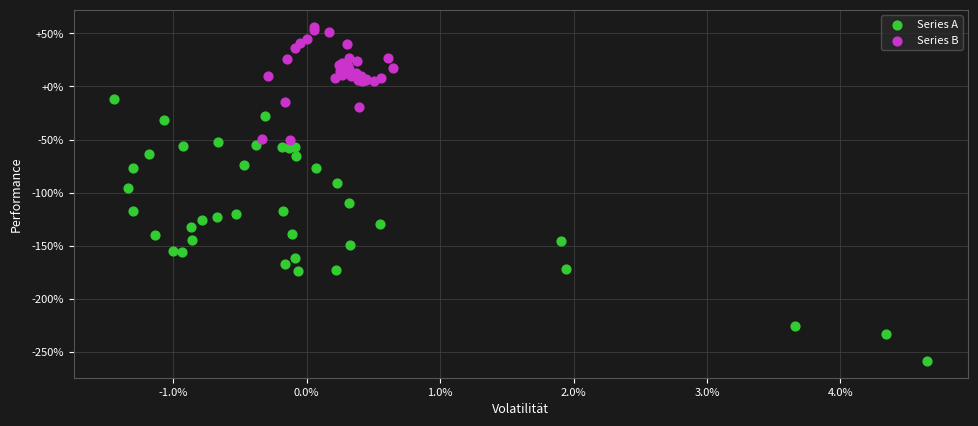

What are all the series names shown in the legend?

Series A, Series B